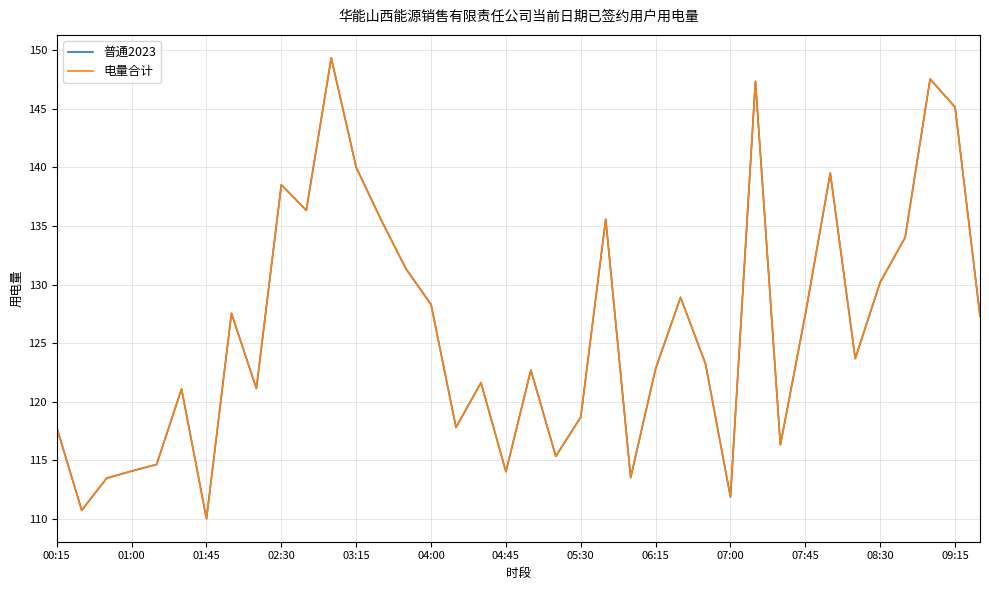

Does the chart display data point markers on the line(s)?

No